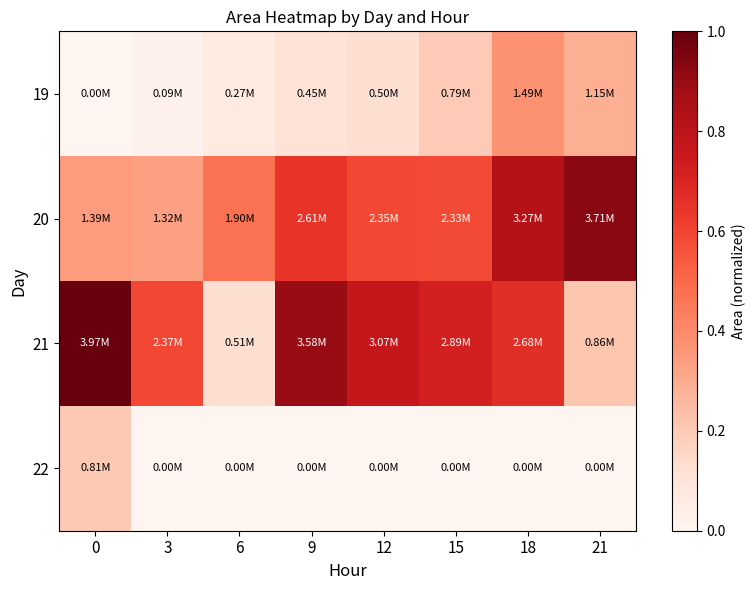

Reading left to right, transcribe all the data shown in this chart.

19: 0=0.0	3=0.0	6=0.1	9=0.1	12=0.1	15=0.2	18=0.4	21=0.3
20: 0=0.3	3=0.3	6=0.5	9=0.7	12=0.6	15=0.6	18=0.8	21=0.9
21: 0=1.0	3=0.6	6=0.1	9=0.9	12=0.8	15=0.7	18=0.7	21=0.2
22: 0=0.2	3=0.0	6=0.0	9=0.0	12=0.0	15=0.0	18=0.0	21=0.0